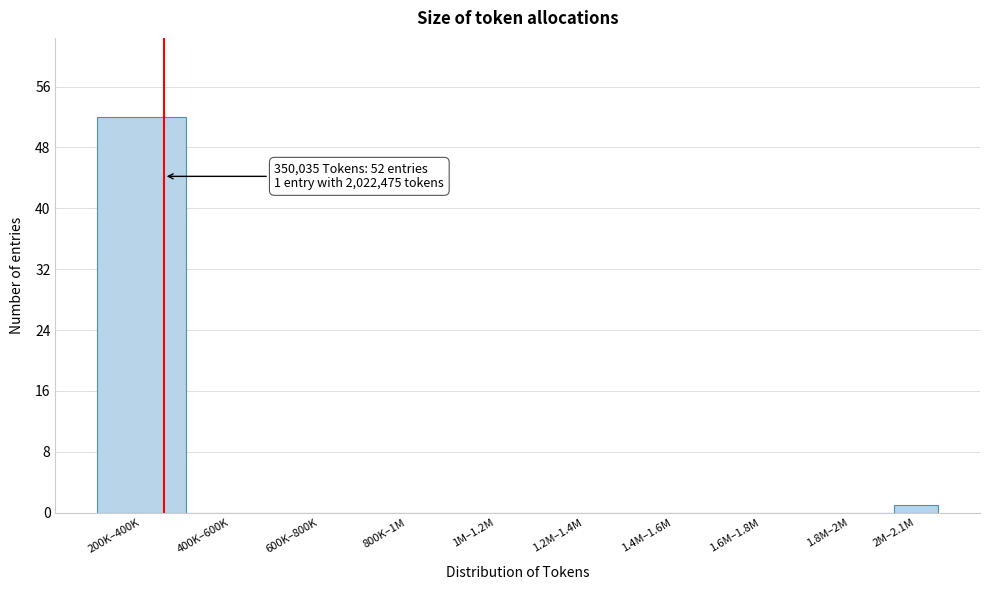

Reading left to right, list all the values displayed in this chart.

200K–400K=52	400K–600K=0	600K–800K=0	800K–1M=0	1M–1.2M=0	1.2M–1.4M=0	1.4M–1.6M=0	1.6M–1.8M=0	1.8M–2M=0	2M–2.1M=1